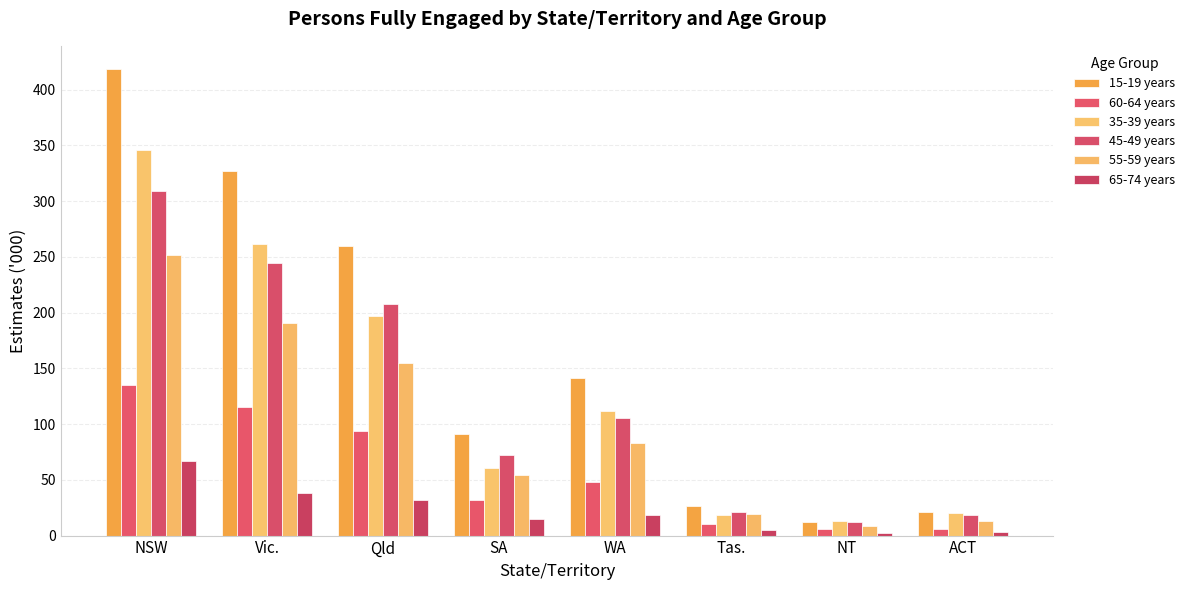

What position from the right is WA?

4